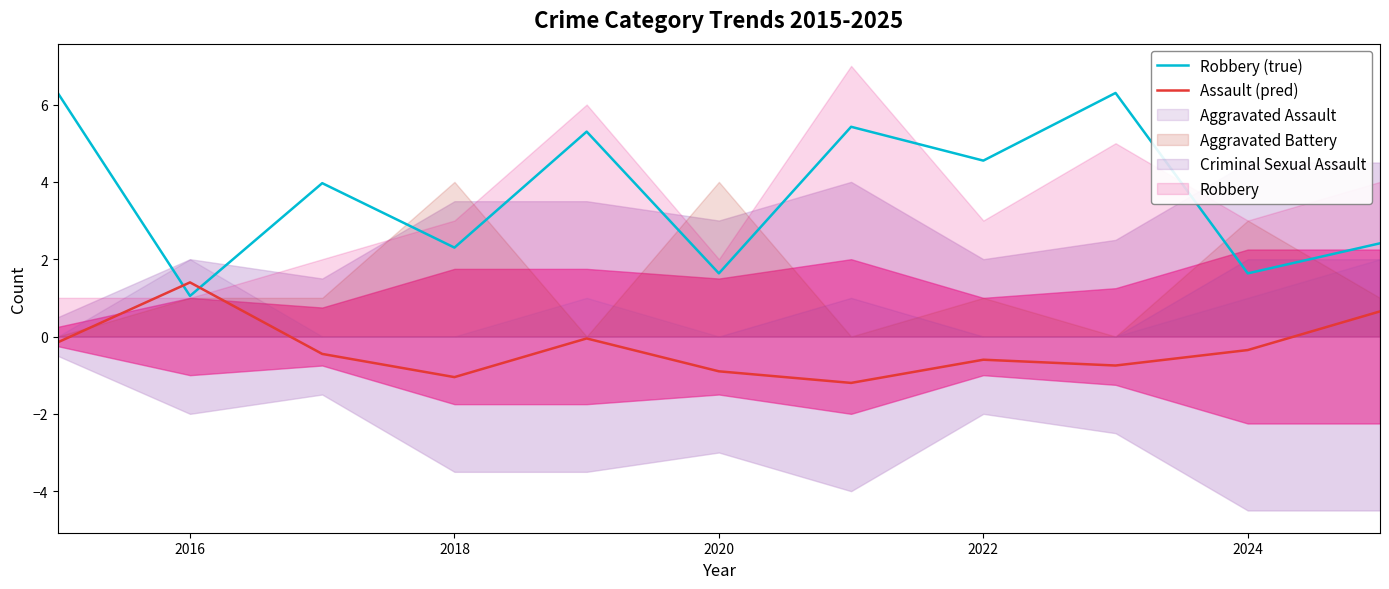

True or false: Assault (pred) has more than 2 interior local peaks.

True